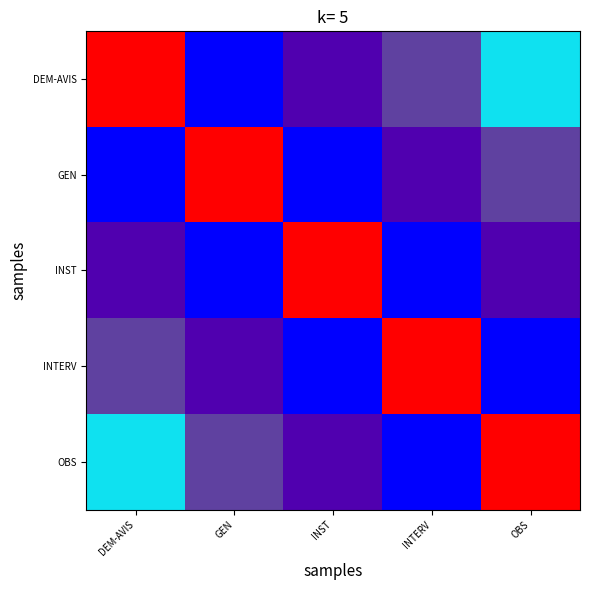

Which has a higher value, DEM-AVIS or INTERV?

DEM-AVIS